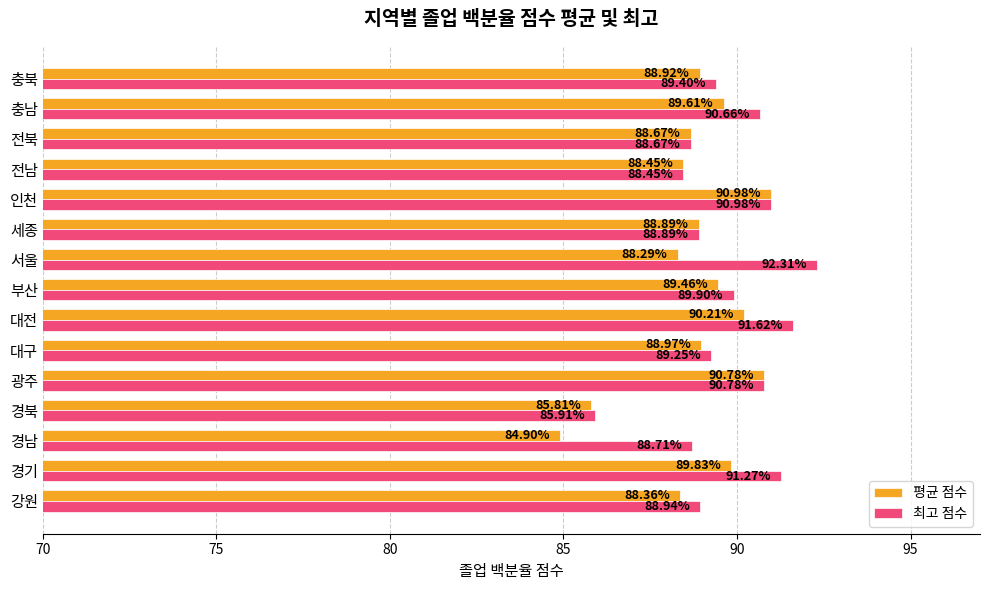

At which category does the chart reach its minimum across all series?

경남